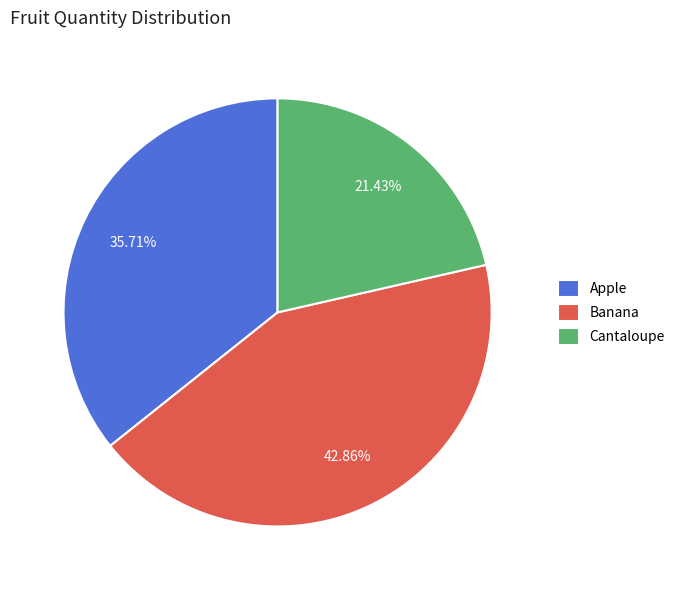

To the nearest percent, what is the average slice percentage?

33%